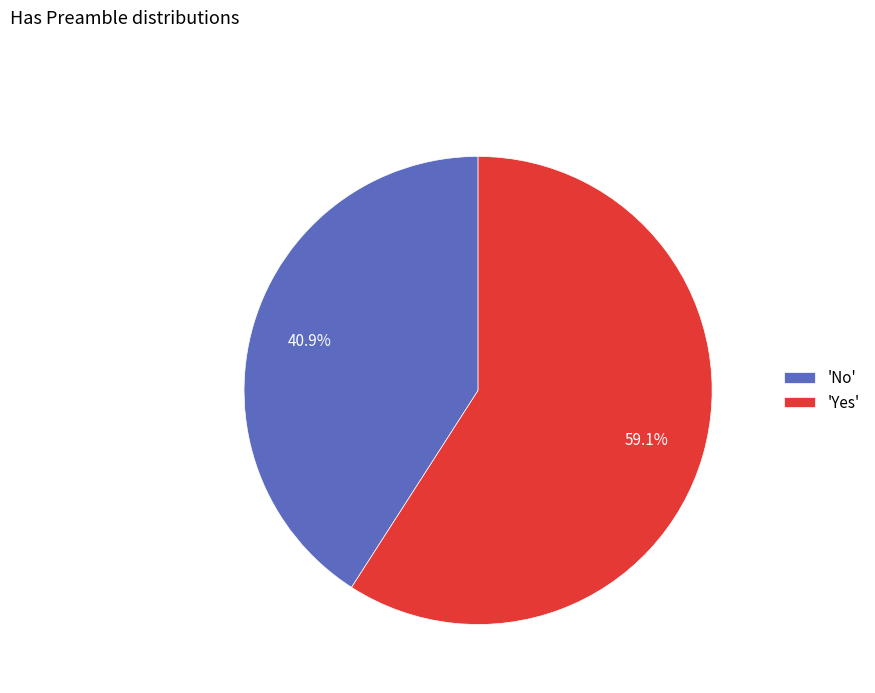

Is there a majority slice in this chart?

Yes